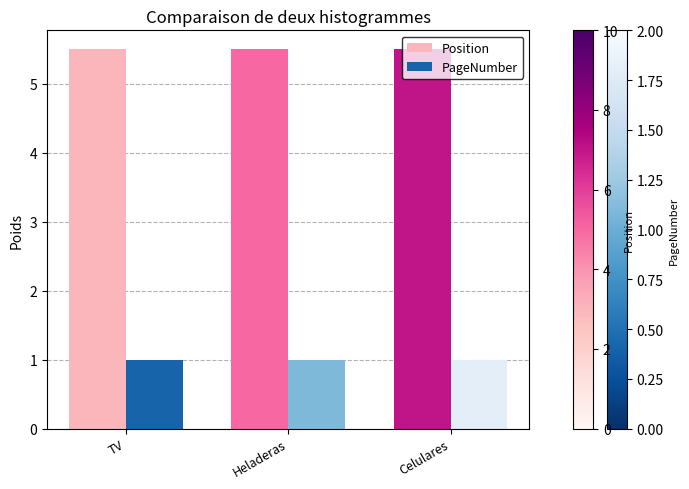

How many bars are there in total?

6